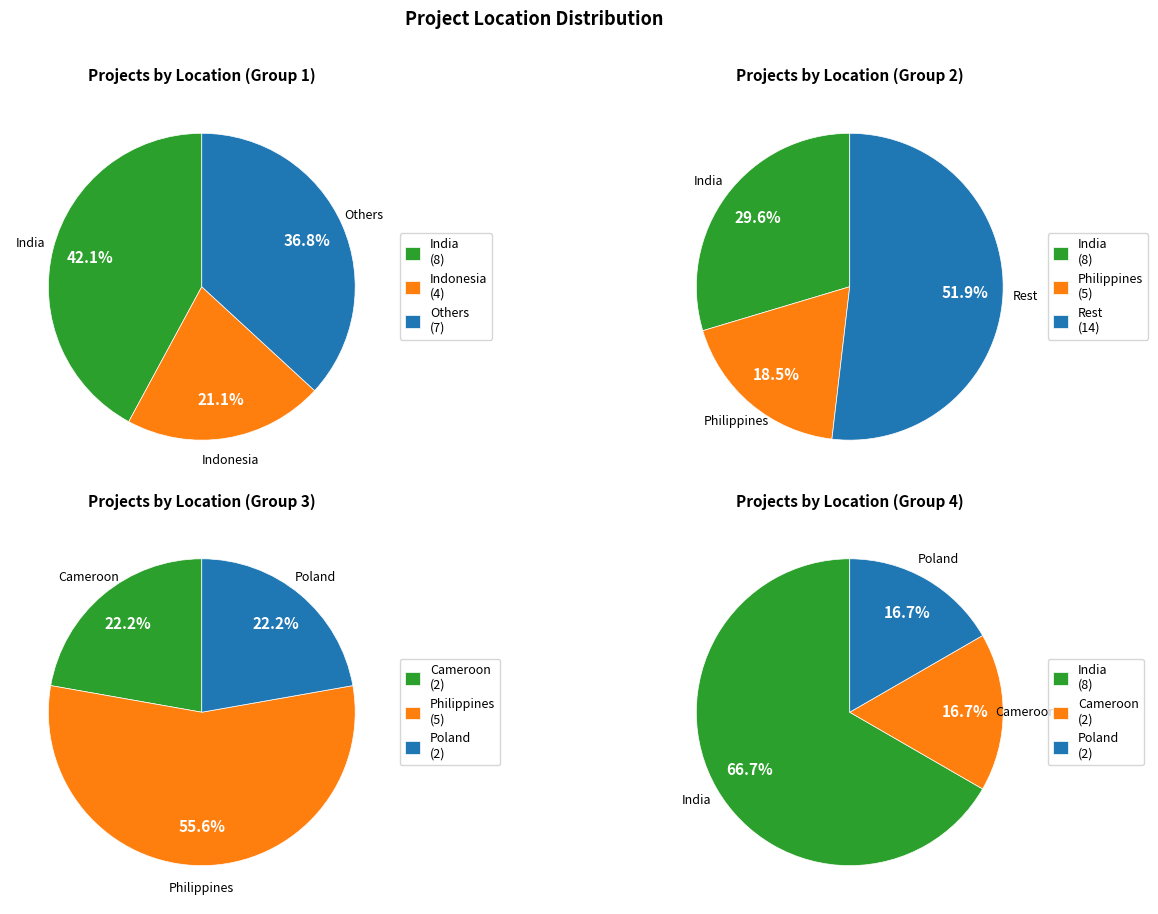

Count the number of slices in the pie.

12